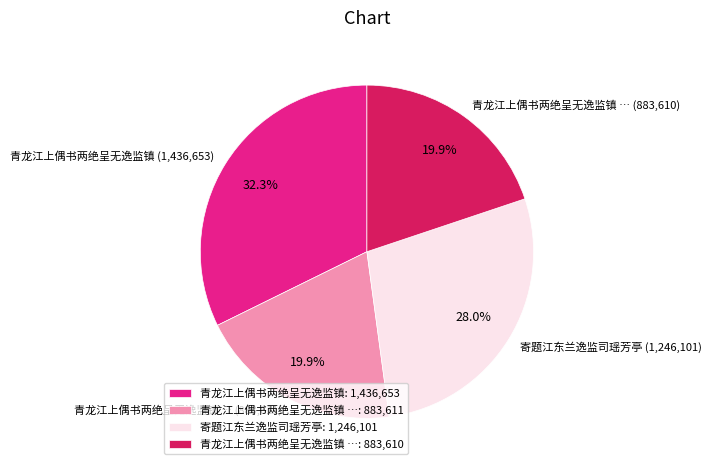

Approximately how many times larger is the value at 青龙江上偶书两绝呈无逸监镇 … (883,611) compared to 寄题江东兰逸监司瑶芳亭 (1,246,101)?

0.7